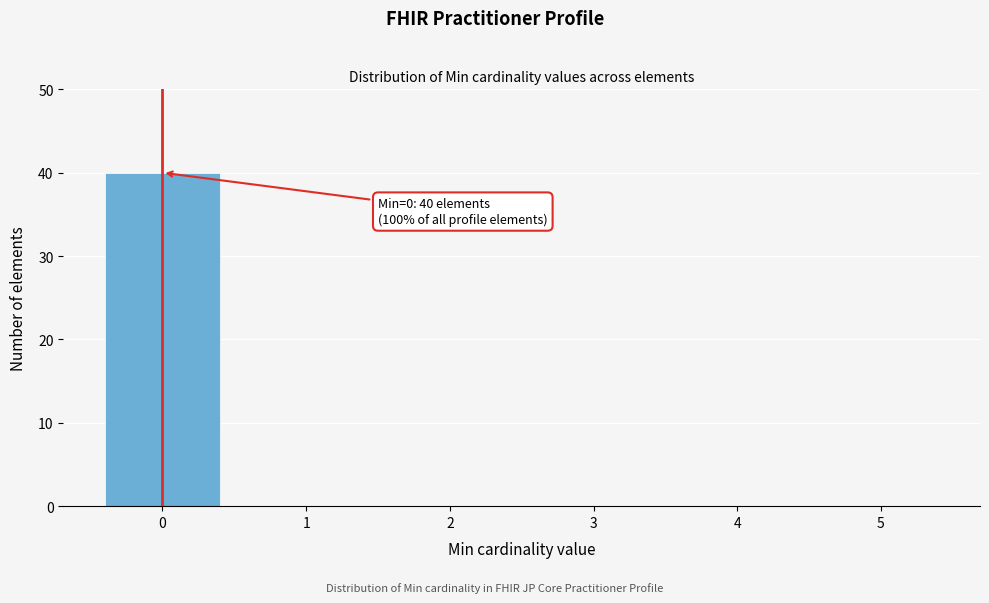

Reading right to left, list all the values displayed in this chart.

5=0	4=0	3=0	2=0	1=0	0=40